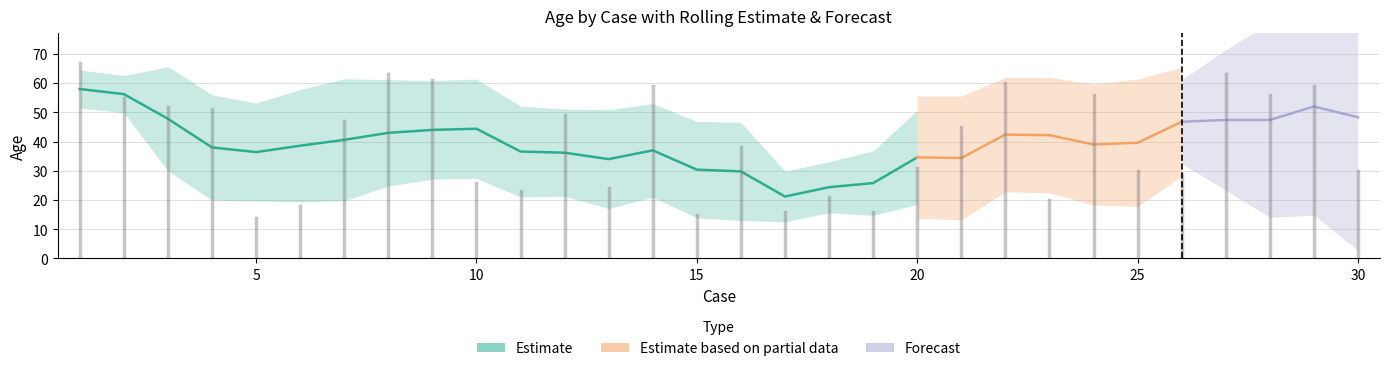

Between 18 and 12, which is larger?

12